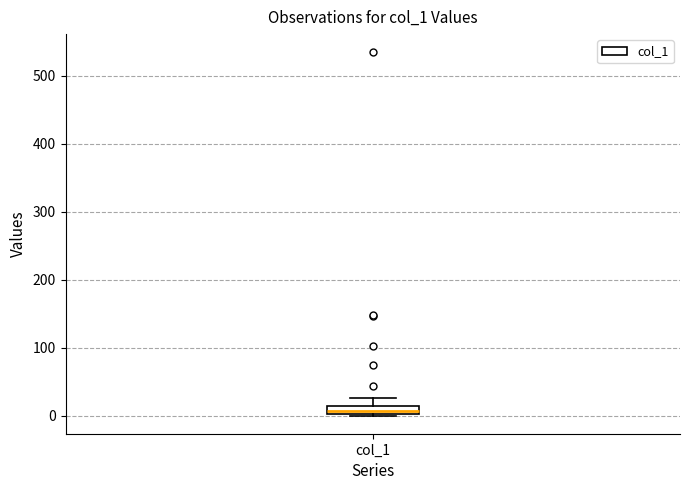

Where does the upper whisker of the box for col_1 end on the y-axis? The values are not printed on the chart, so give them approximately, as read against the axis.

30